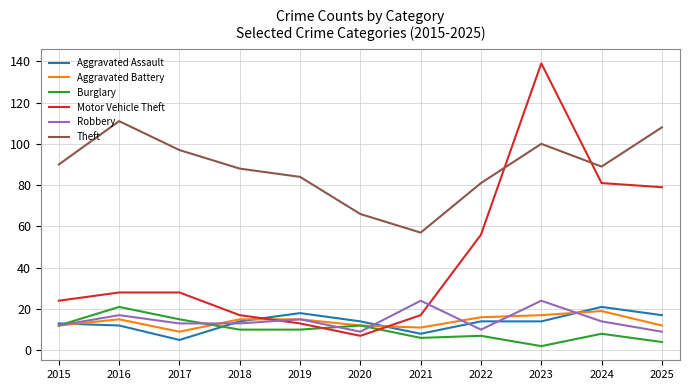

What is the average value of the Aggravated Battery series?

14